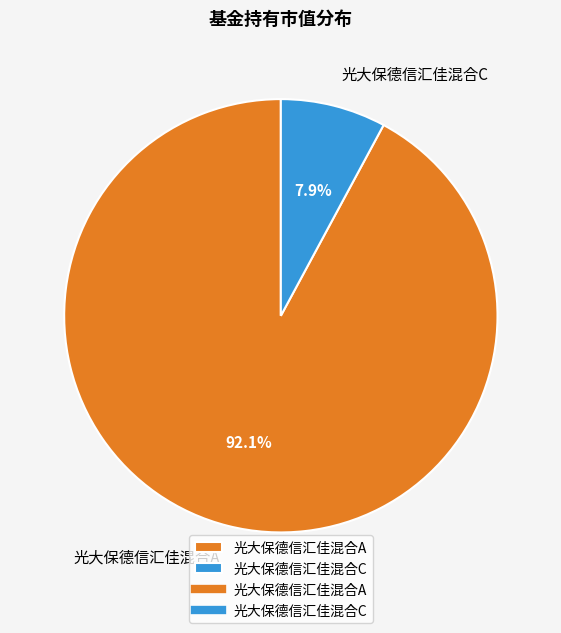

Combined, do 光大保德信汇佳混合C and 光大保德信汇佳混合A account for over 50%?

Yes